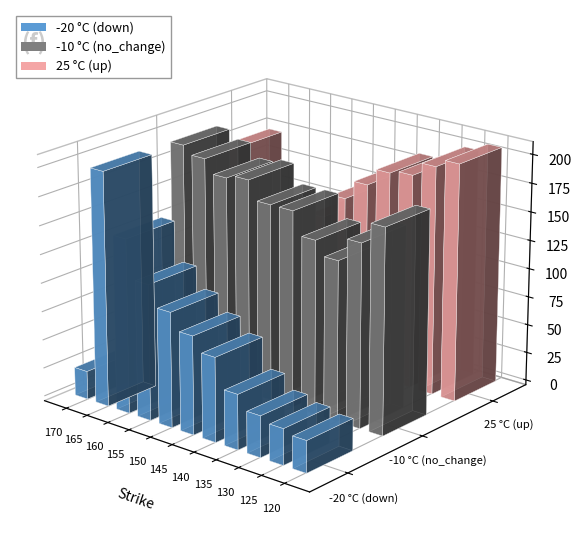

Which series has the widest spread of values?

down